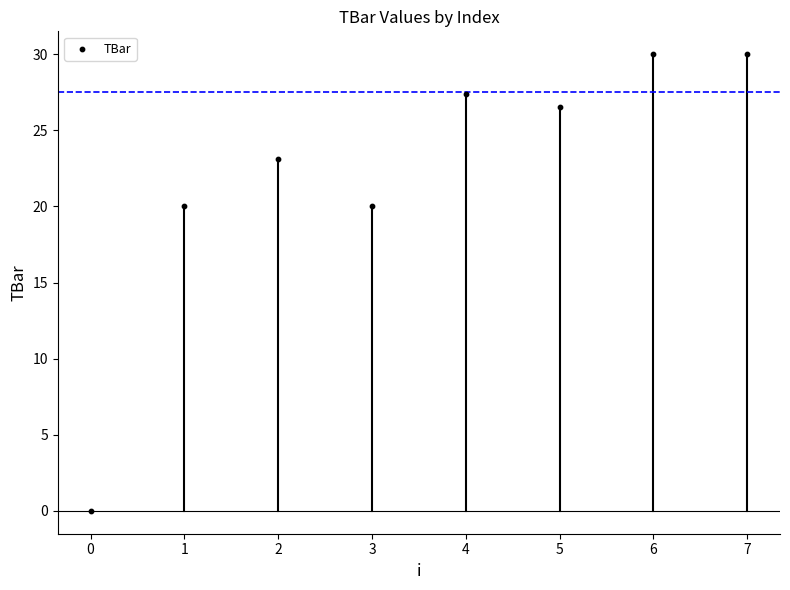

What is the range of Y values (max minus min)?

30.0